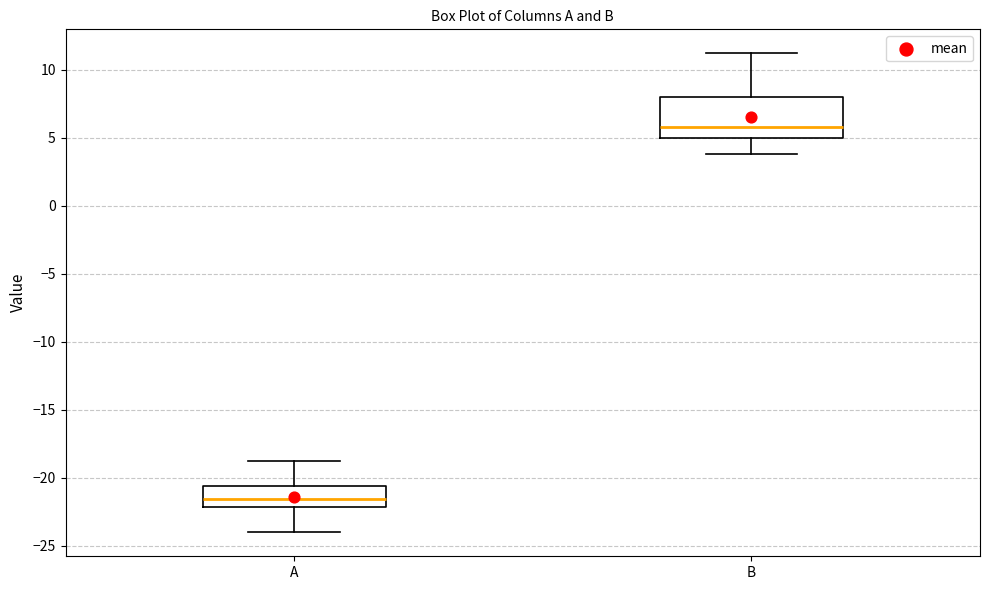

Reading left to right, transcribe this box plot: for each box, give where its median line is, the range the box spans, and where its two whiskers end, as read against the y-axis. The values are not printed on the chart, so give them approximately, as read against the axis.

A: median -21.5, box -22.0 to -20.5, whiskers -24.0 to -19.0
B: median 6.0, box 5.0 to 8.0, whiskers 4.0 to 11.0